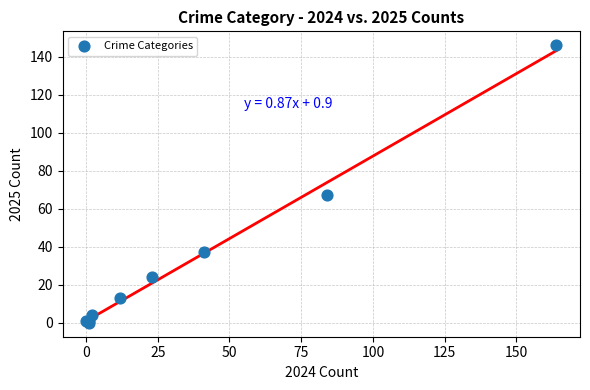

What Y value in the scatter plot is closest to 73?

67